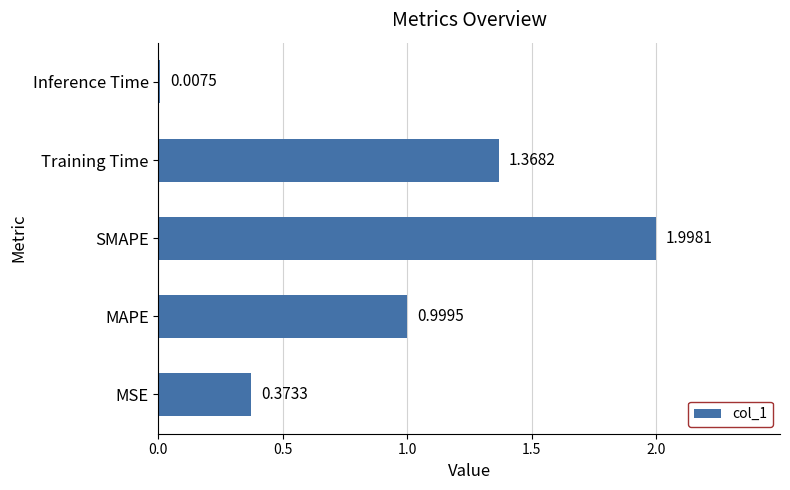

At which category does the chart reach its peak across all series?

SMAPE